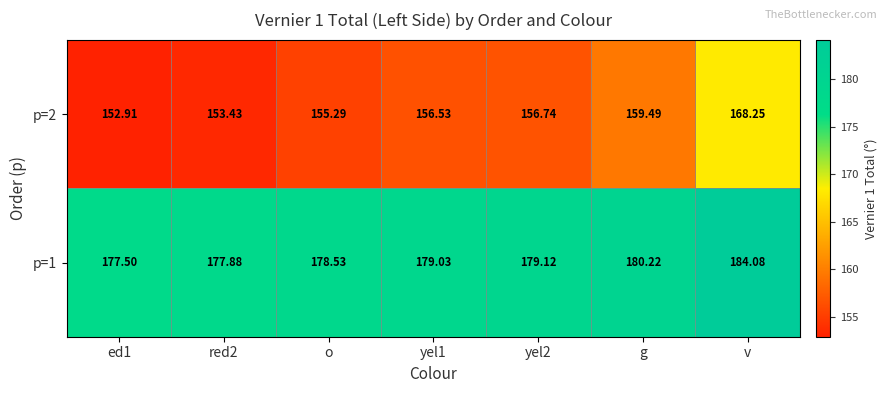

Rank the series at o from highest to lowest value.

p=1, p=2